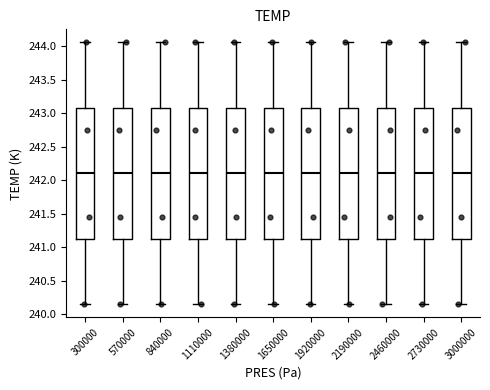

Where does the median line of the box at x = 2730000 sit on the y-axis? The values are not printed on the chart, so give them approximately, as read against the axis.

242.10